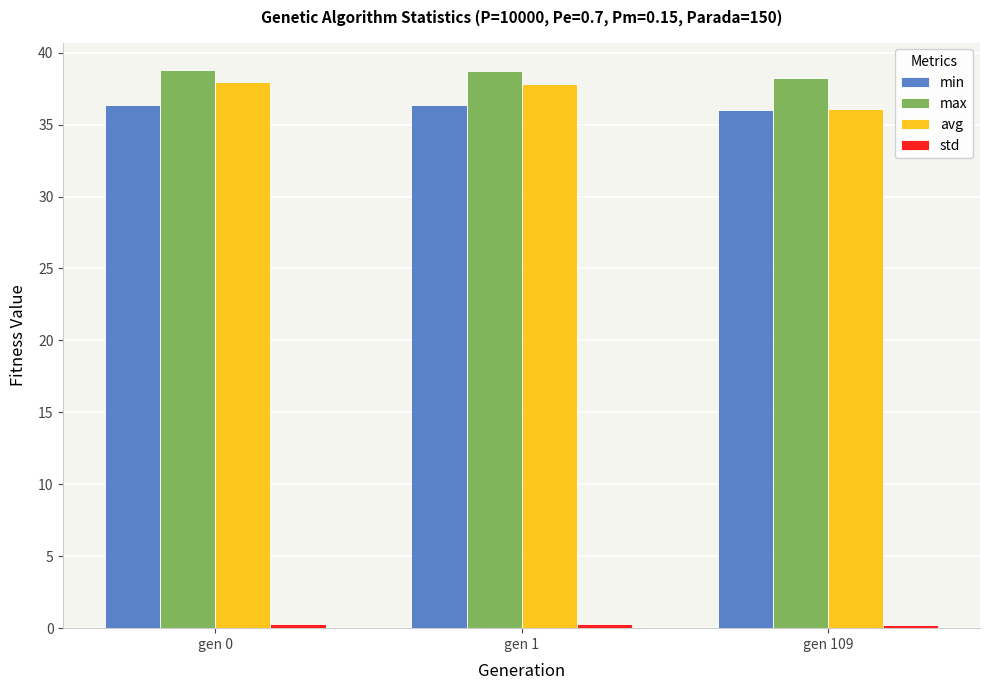

What value does the avg series have at gen 0?

38.0